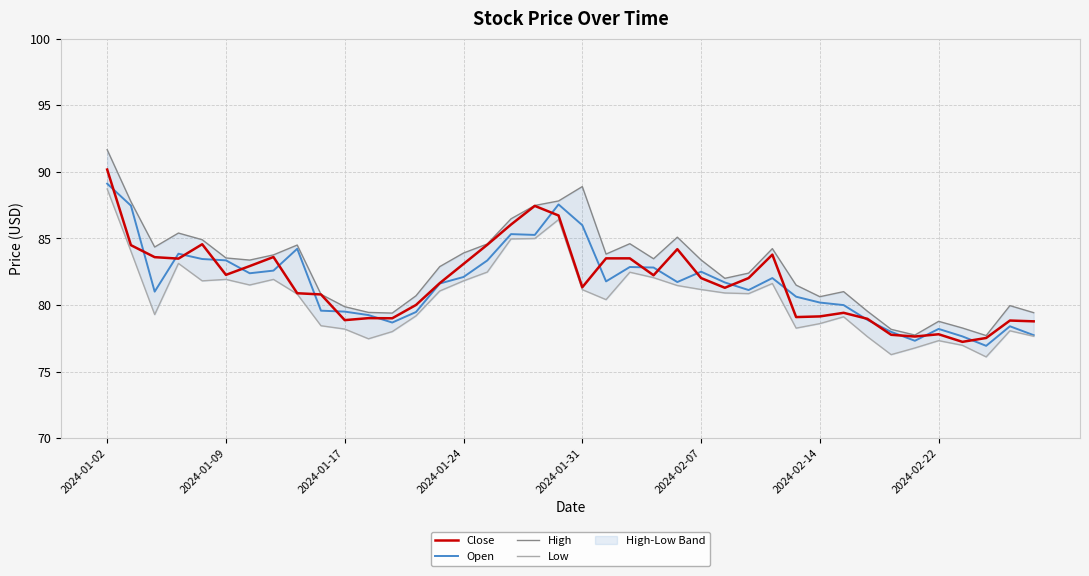

What is the total value across all series at 27?

326.4